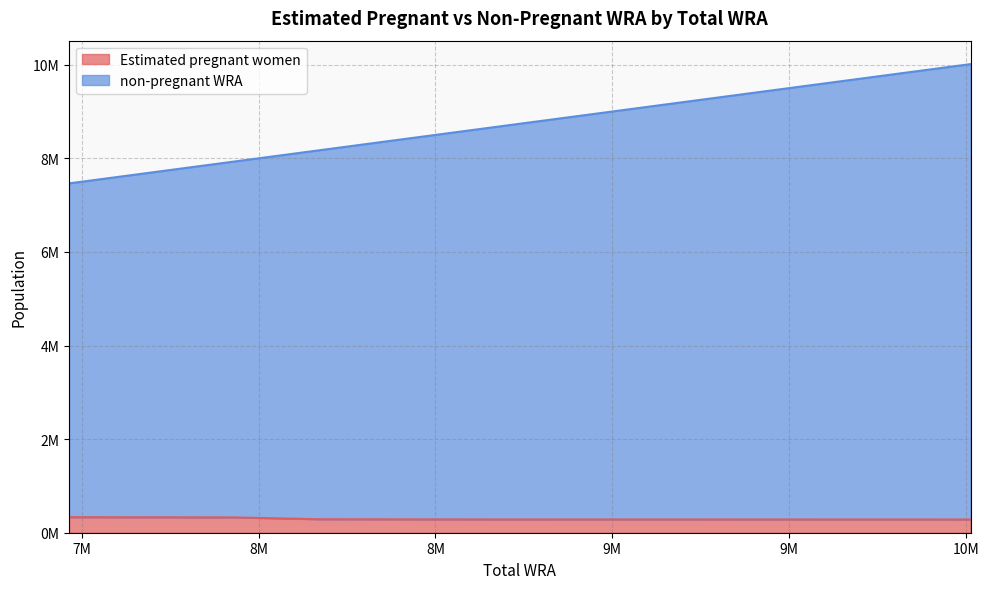

Rank the categories by non-pregnant WRA value from highest to lowest.

10013000, 9716000, 9438000, 9176000, 8921000, 8670000, 8420000, 8173000, 7929000, 7692000, 7464000